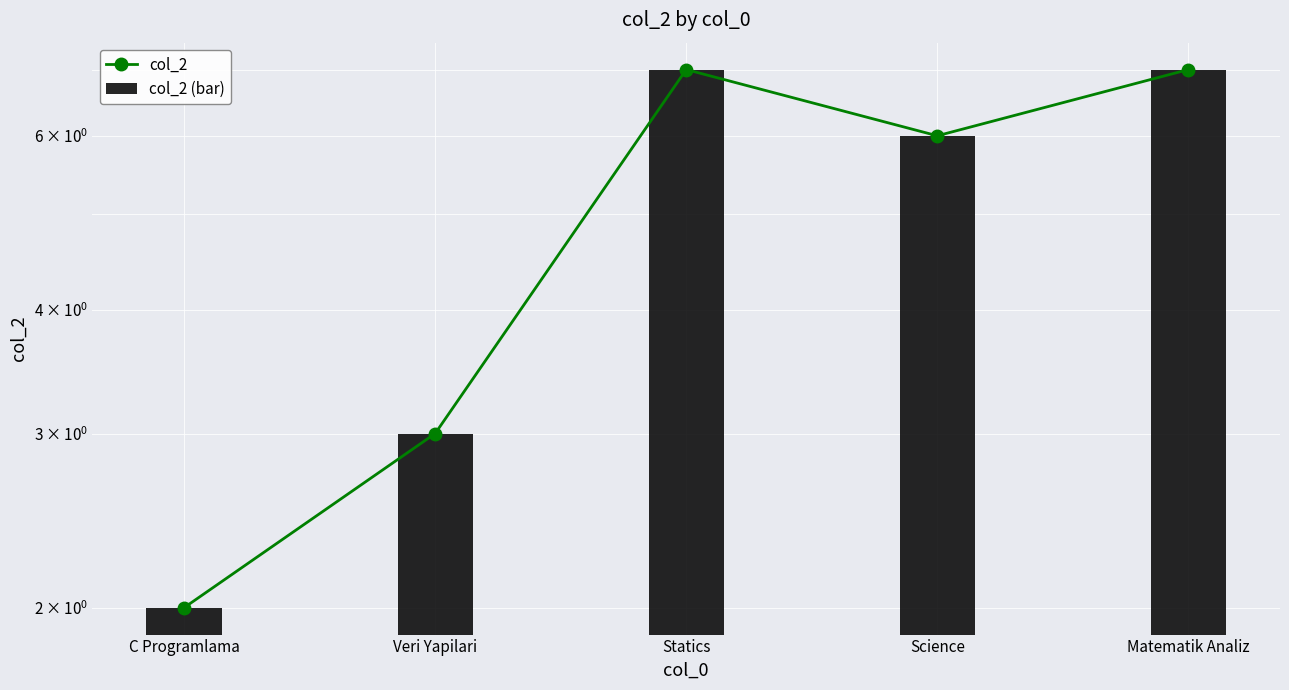

Rank the series at Veri Yapilari from highest to lowest value.

col_2, col_2 (bar)